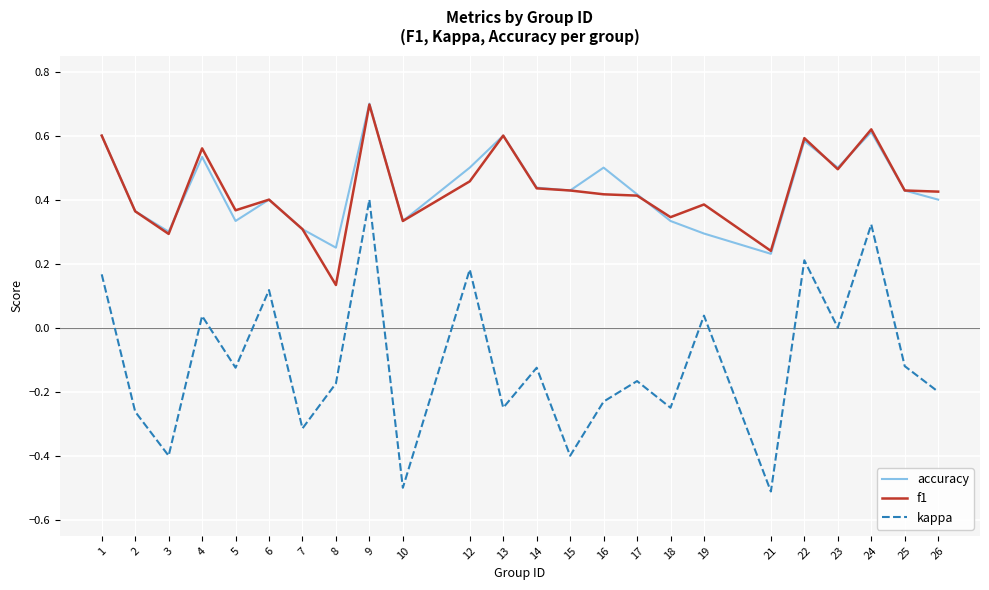

In kappa, how many points are lower than both neighbors (excluding endpoints)?

9